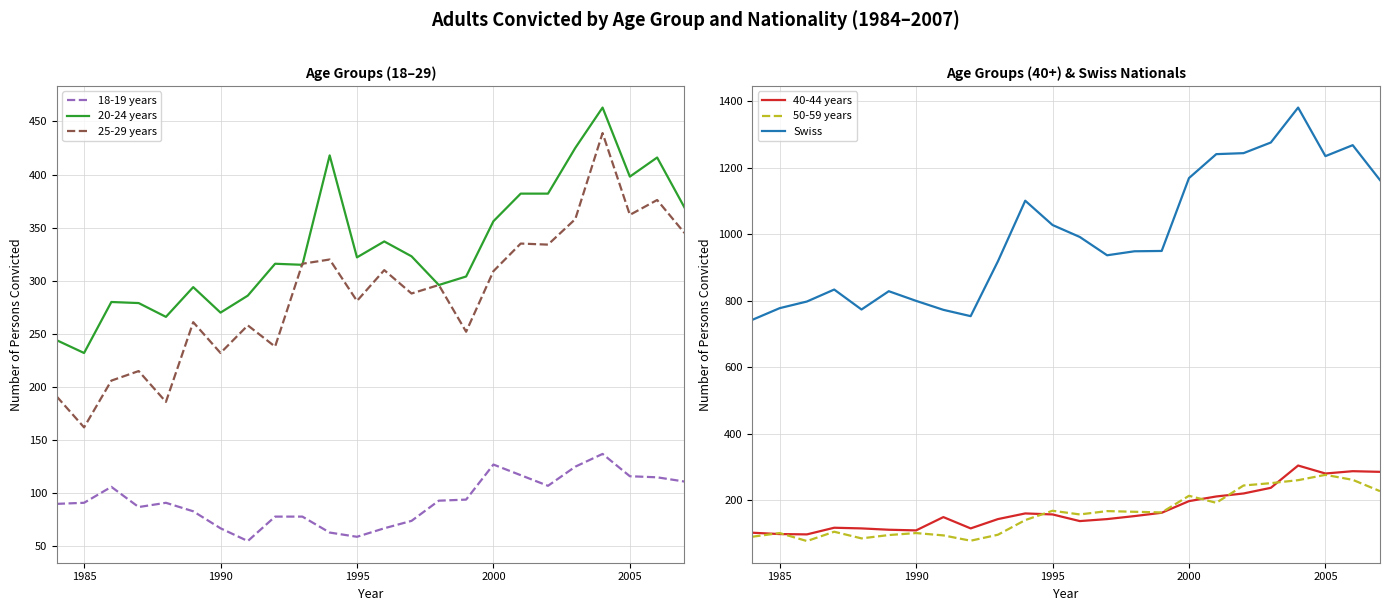

True or false: 18-19 years and 25-29 years cross at least once.

False